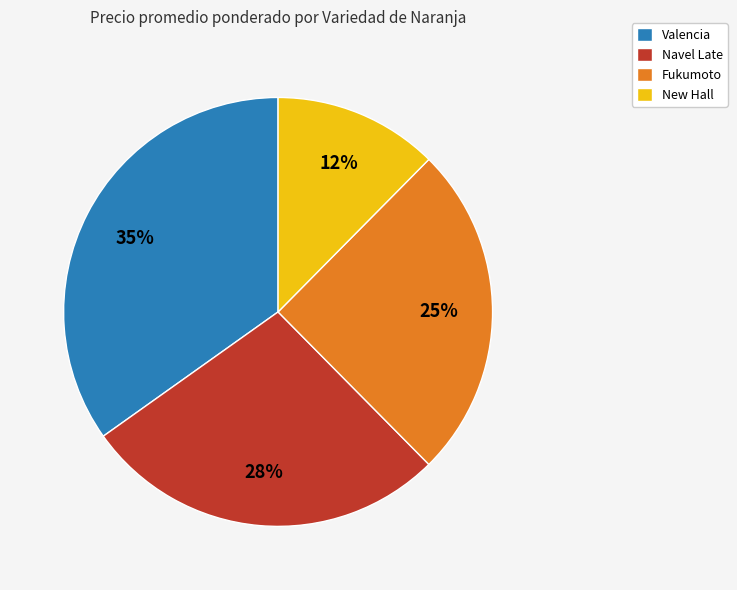

Is there any slice that represents more than half of the pie?

No